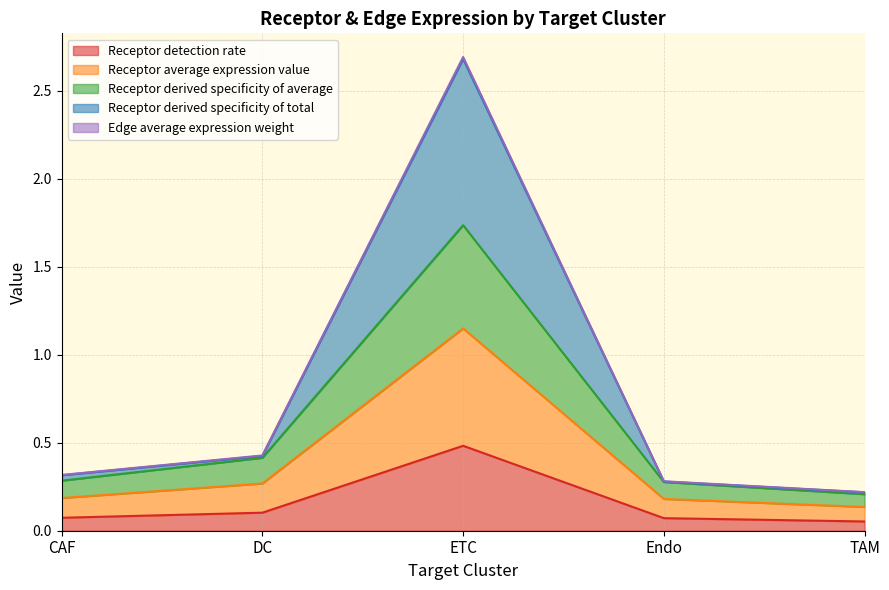

What is the maximum value shown in the chart?

2.7